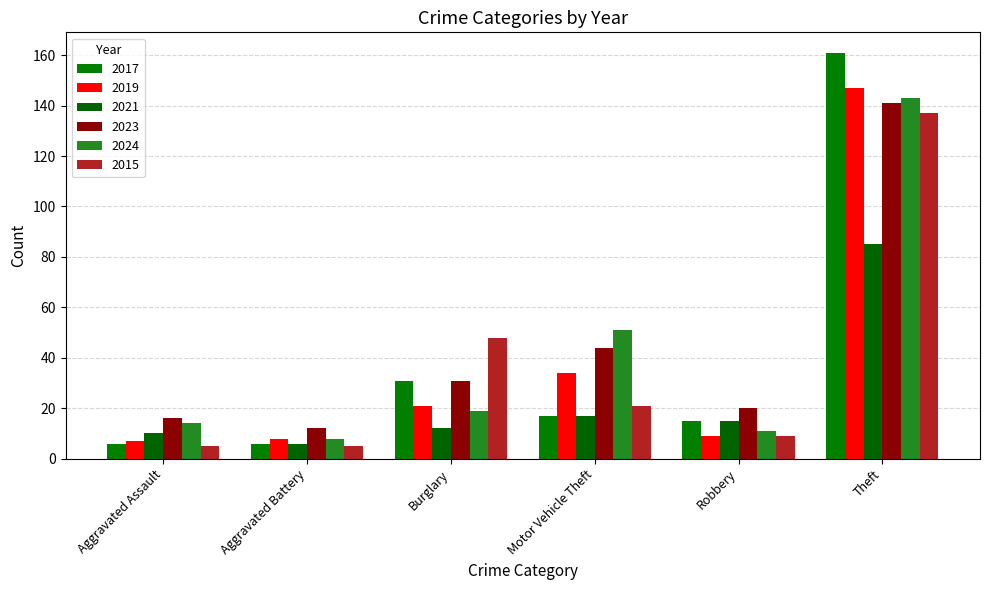

Count the number of data series in this chart.

6